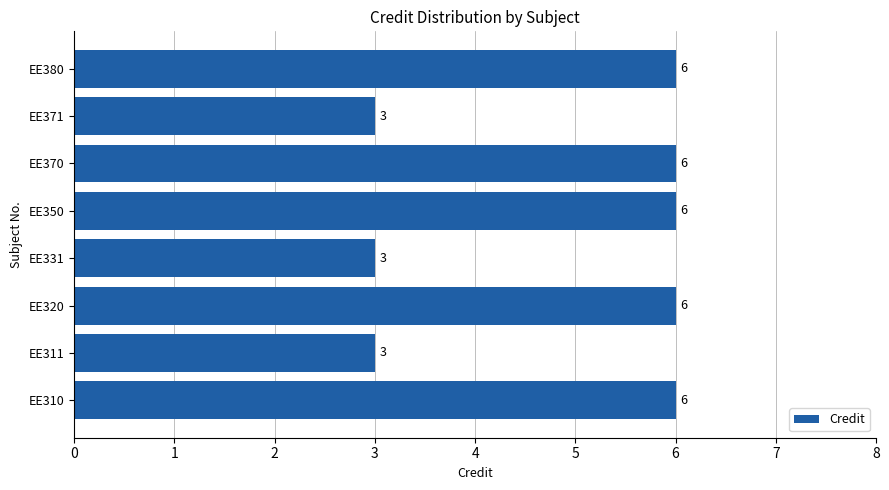

What is the approximate value at EE320?

6